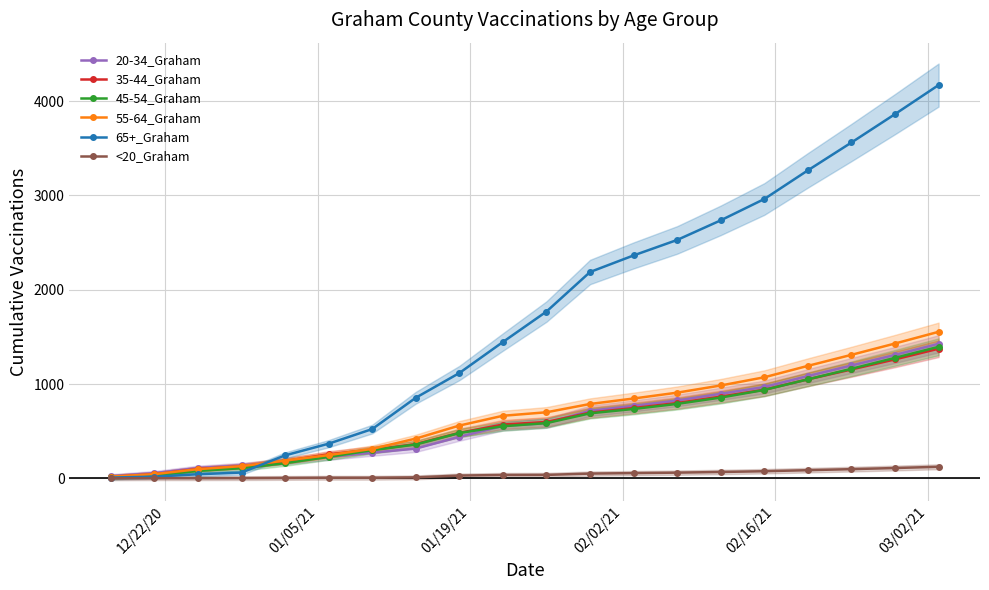

What is the value of the 55-64_Graham point at the 8th from the left?

422